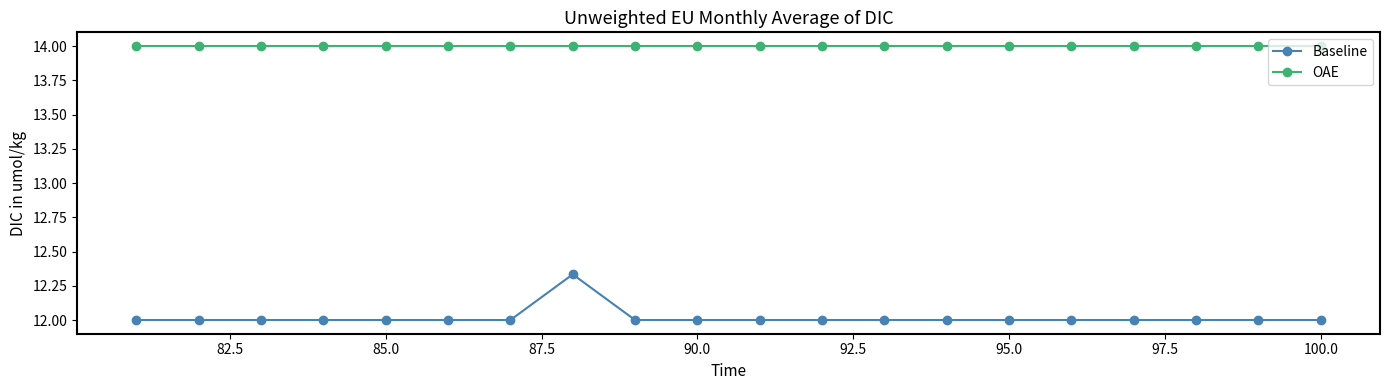

In Baseline, how many points are higher than both neighbors (excluding endpoints)?

1